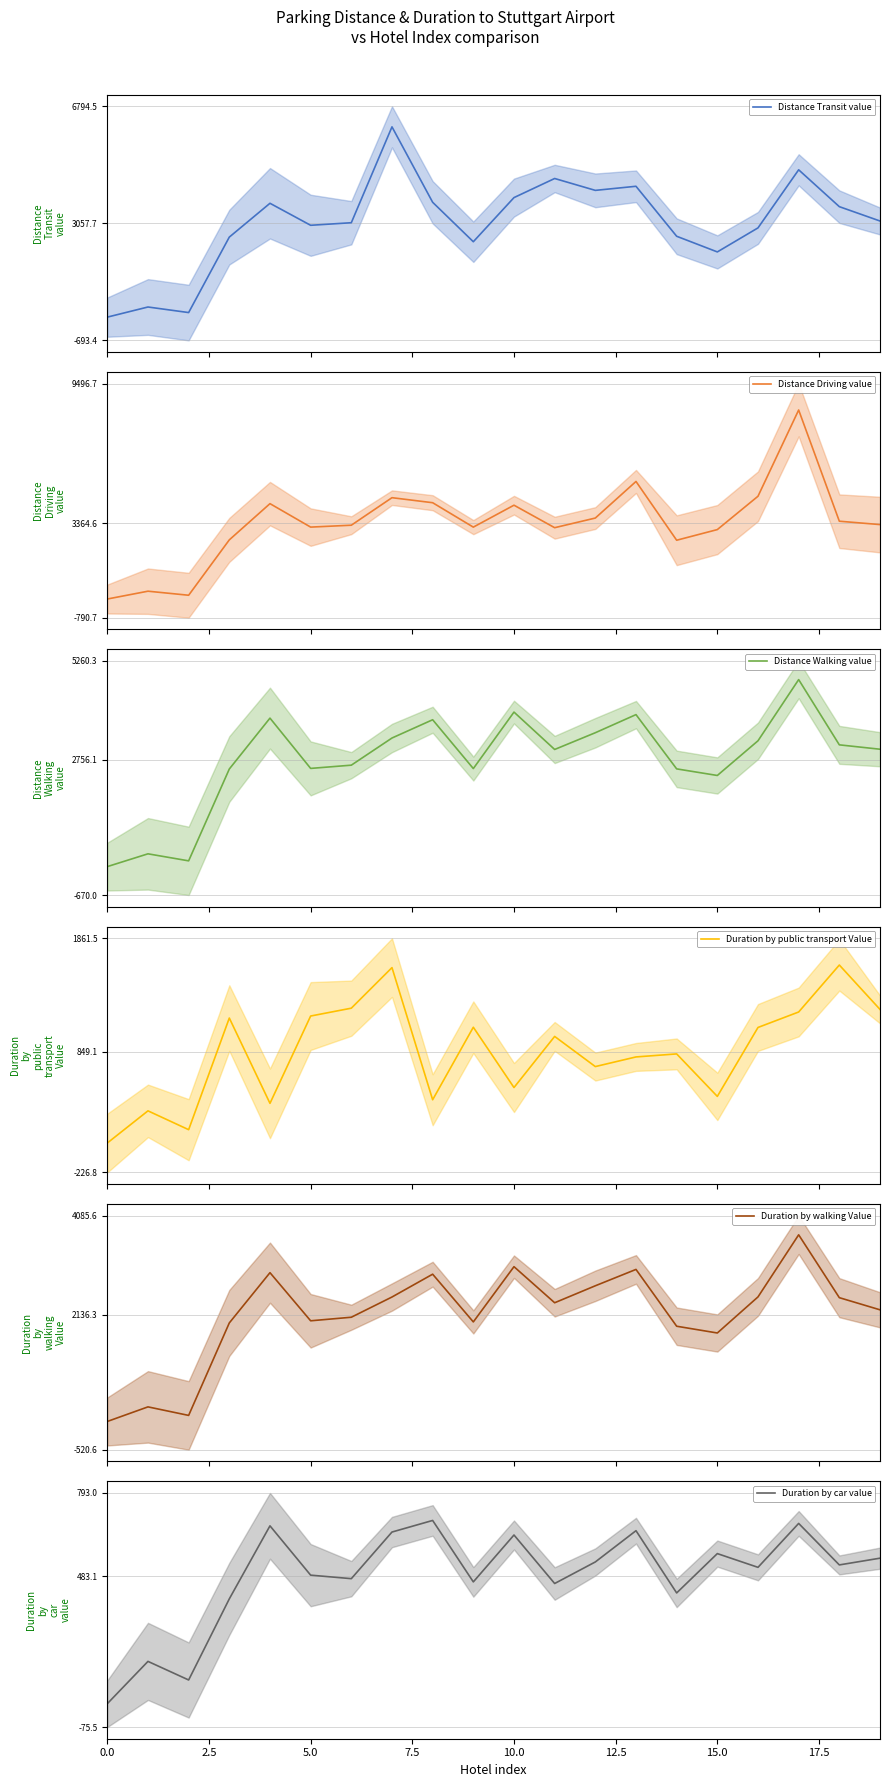

Does the chart have visible grid lines?

Yes